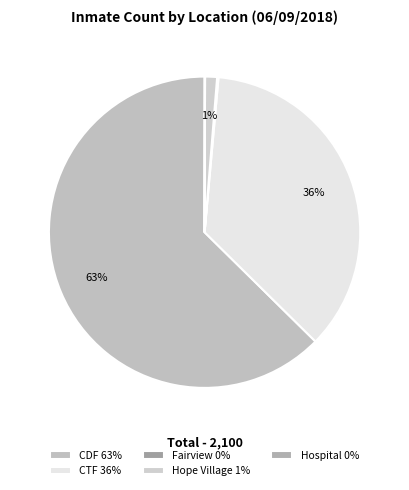

Is Hope Village the majority of the pie?

No